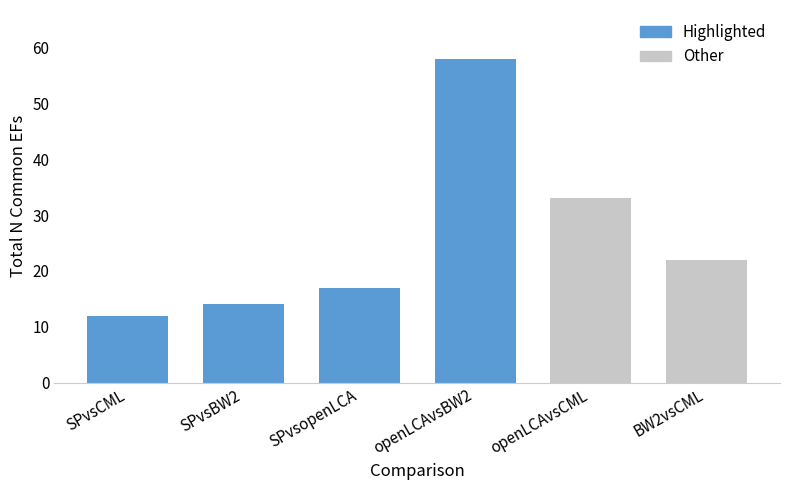

True or false: the data shows 33 at openLCAvsCML.

True